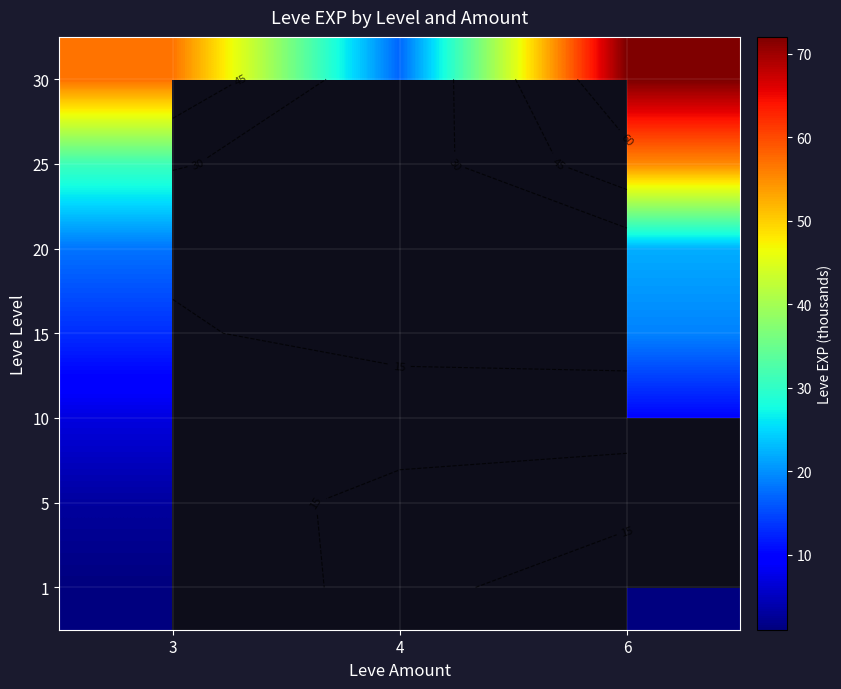

The 1 series shows 1.0 at 3. True or false?

True